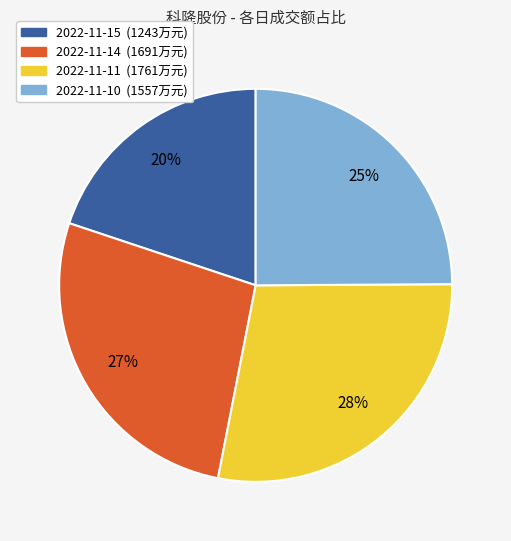

True or false: 2022-11-15 accounts for 20% of the total.

True